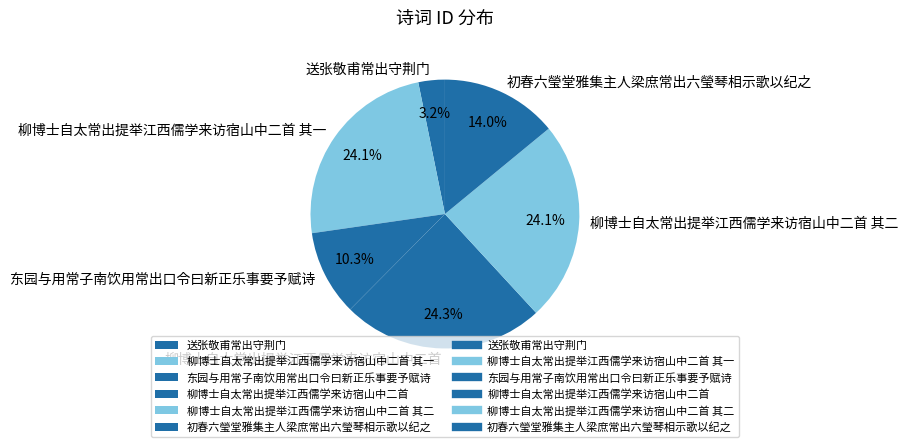

Which category has the smallest portion of the pie?

送张敬甫常出守荆门